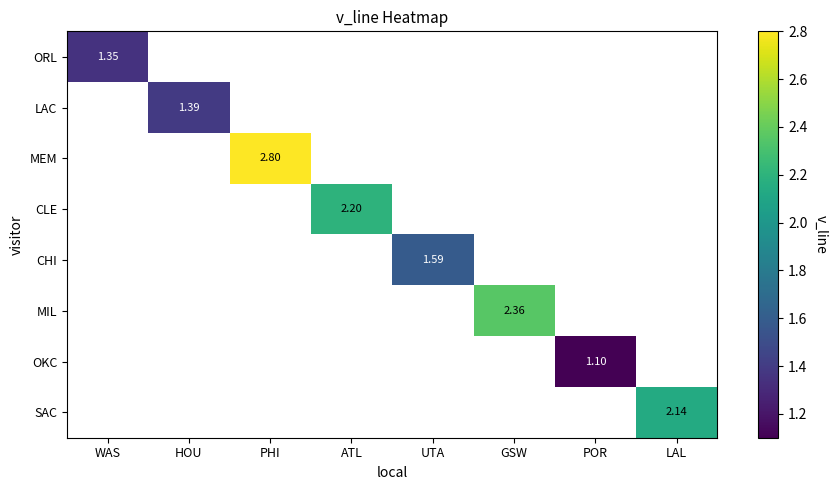

At which label does LAC reach its minimum?

WAS